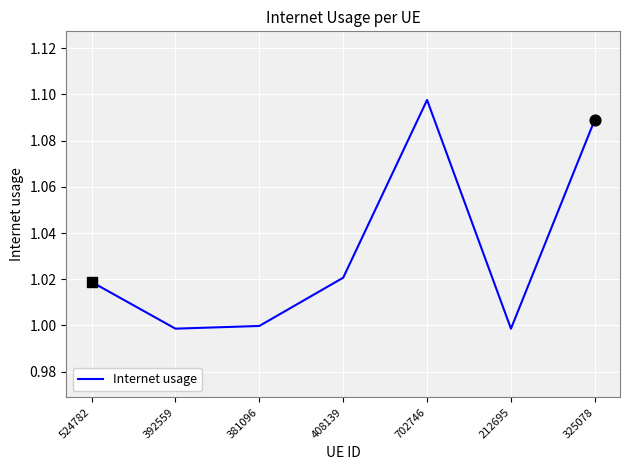

What is the change in value from 524782 to 325078?

+0.1